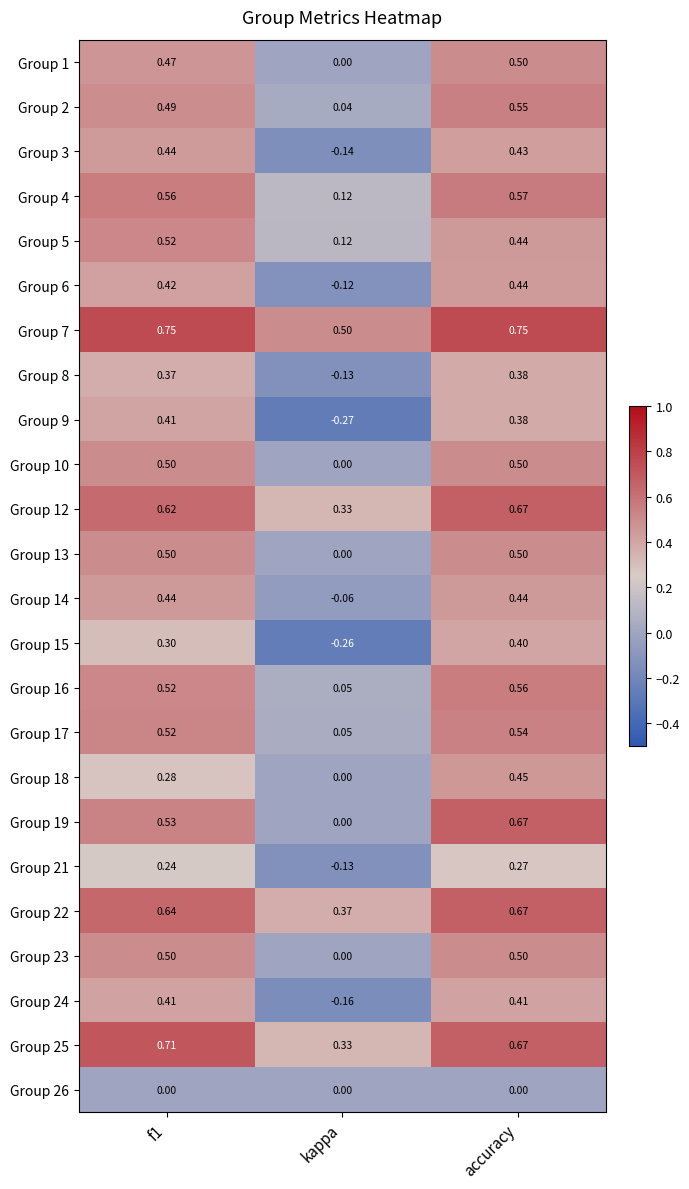

At which label is Group 8 closest to 0?

kappa